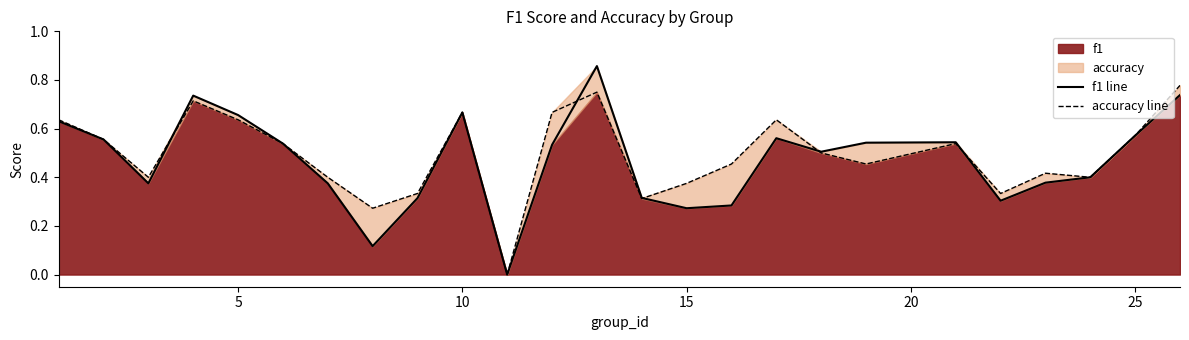

Reading left to right, extract all data points from this chart.

f1 line: 0.6	0.6	0.4	0.7	0.7	0.5	0.4	0.1	0.3	0.7	0.0	0.5	0.9	0.3	0.3	0.3	0.6	0.5	0.5	0.5	0.3	0.4	0.4	0.6	0.7
accuracy line: 0.6	0.6	0.4	0.7	0.6	0.5	0.4	0.3	0.3	0.7	0.0	0.7	0.8	0.3	0.4	0.5	0.6	0.5	0.5	0.5	0.3	0.4	0.4	0.6	0.8